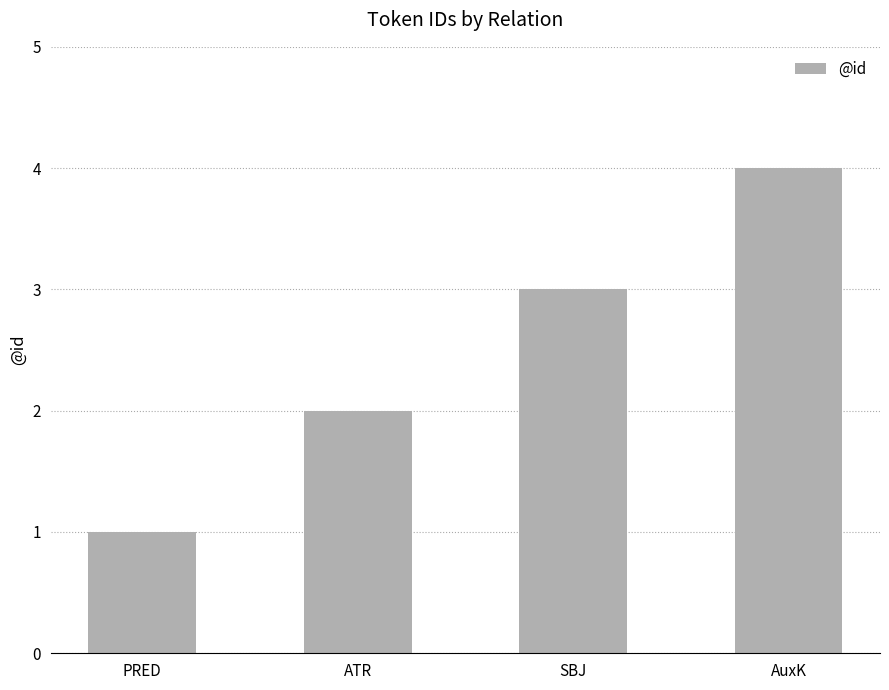

List the labels in order of value, largest first.

AuxK, SBJ, ATR, PRED